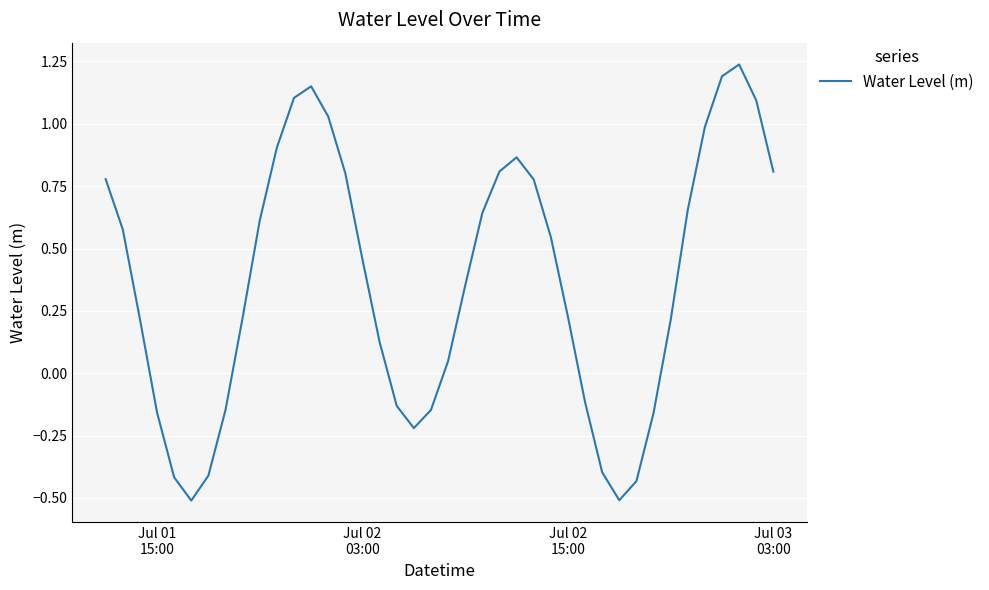

What is the minimum value shown in the chart?

-0.5